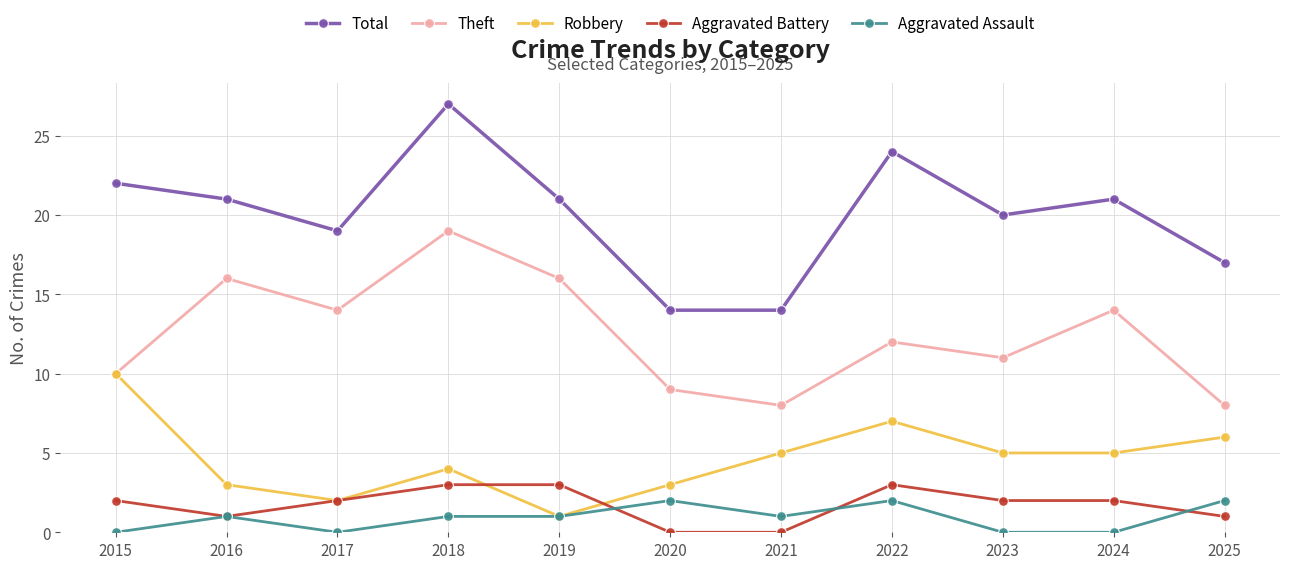

Which series changed the most between 2017 and 2024?

Robbery